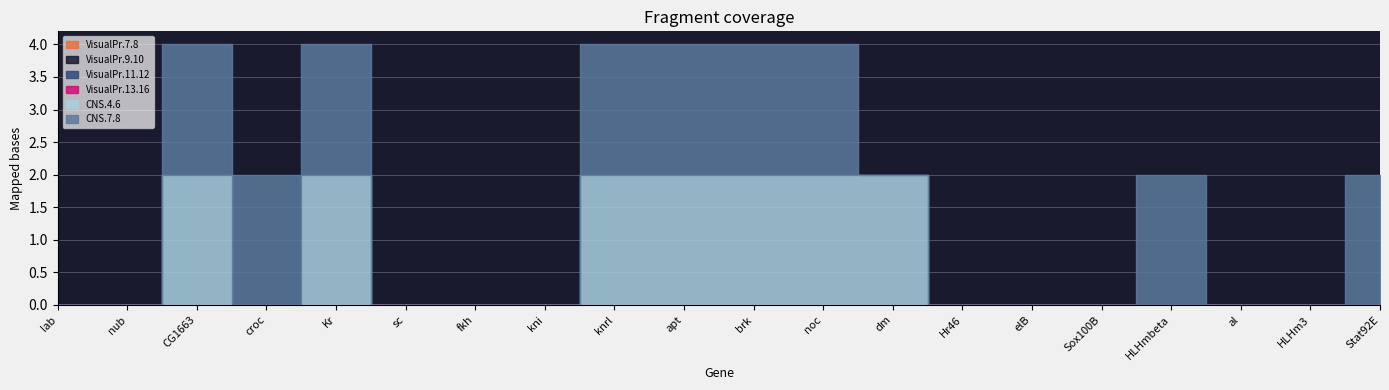

Rank the series at nub from lowest to highest value.

VisualPr.7.8, VisualPr.9.10, VisualPr.11.12, VisualPr.13.16, CNS.4.6, CNS.7.8